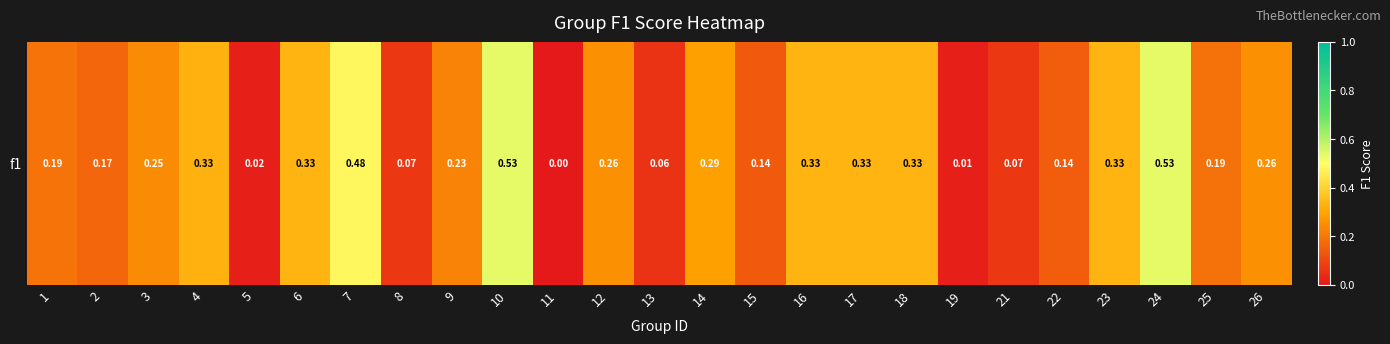

Between 6 and 17, which is larger?

6